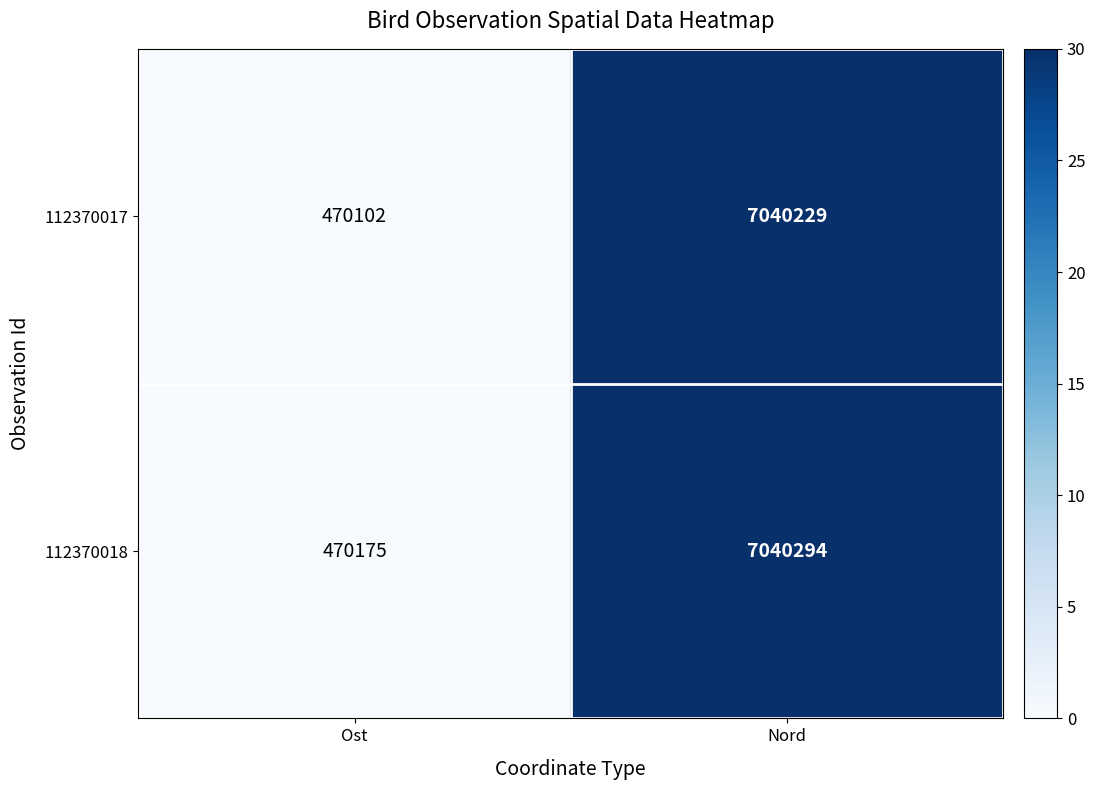

What is the greatest value displayed?

7040294